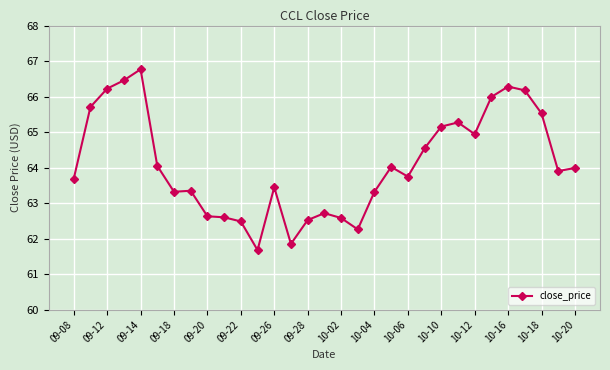

How many lines are shown in the chart?

1